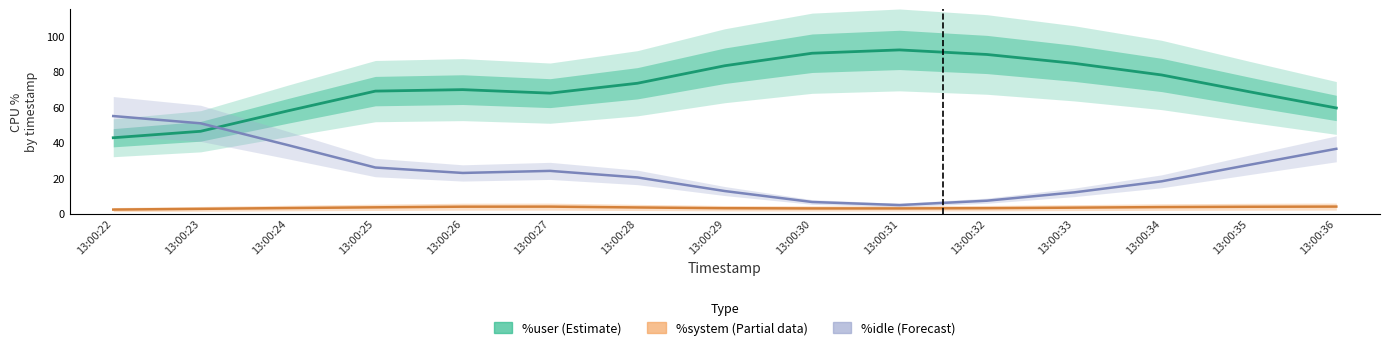

The %user (Estimate) series shows 30.8 at 13:00:30. True or false?

False